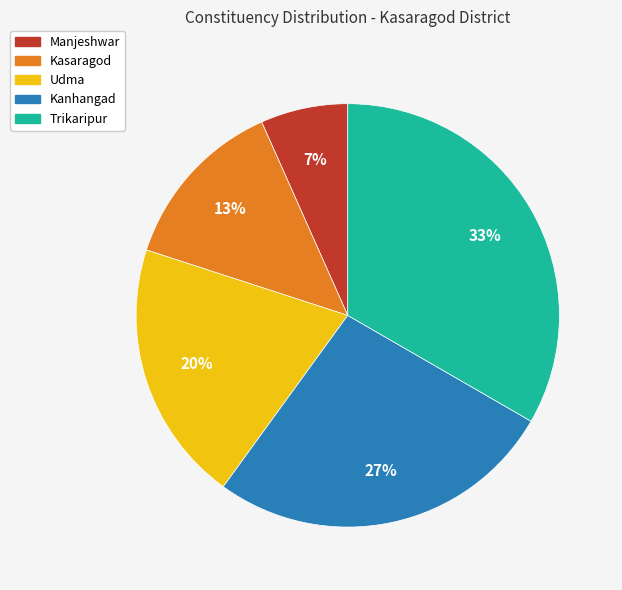

What is the largest slice in the pie chart?

Trikaripur